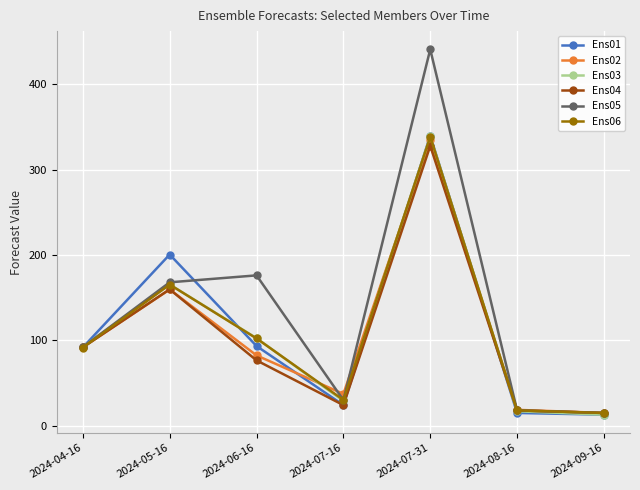

Count the number of categories in the chart.

7